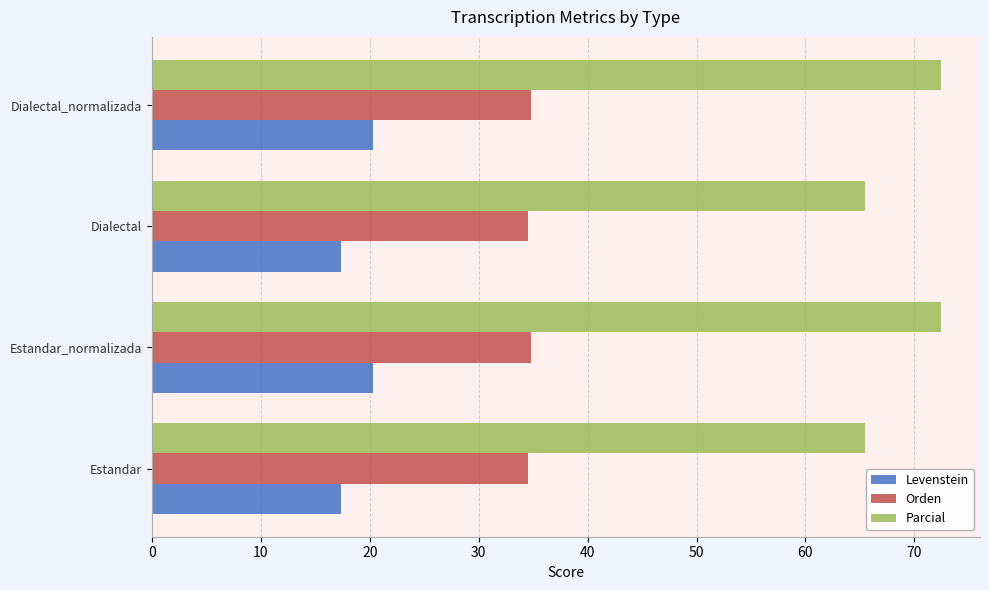

True or false: Orden has a value of 34.5 at Dialectal.

True